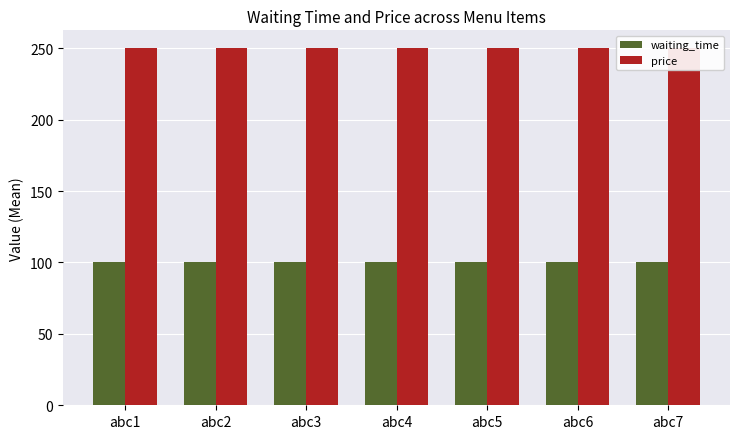

At abc1, list the series in order from smallest to largest.

waiting_time, price